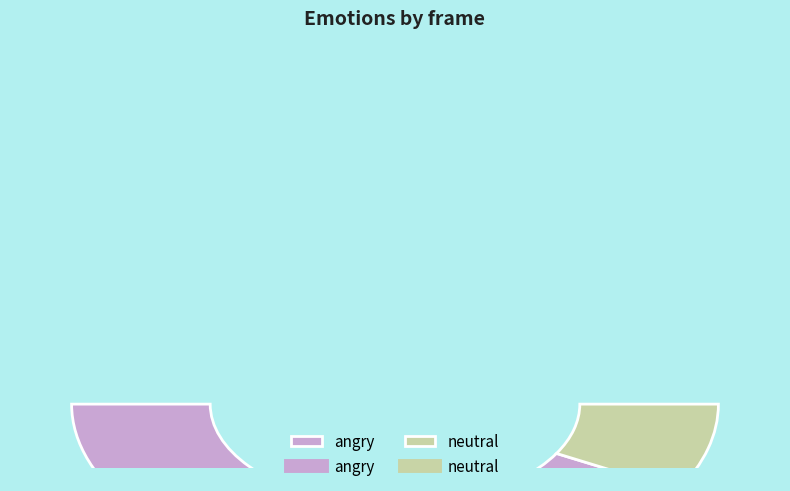

How many slices are in this pie chart?

2